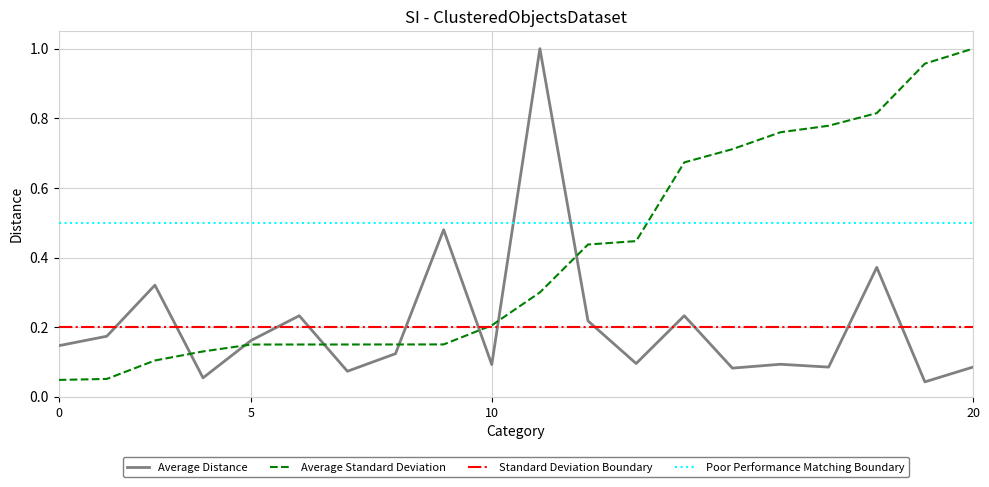

Which series has the largest total across all categories?

Poor Performance Matching Boundary